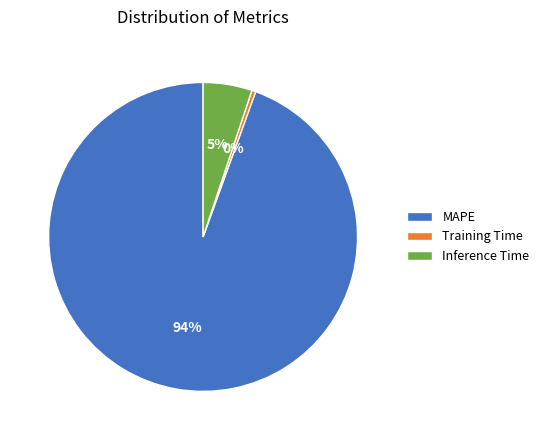

Which category has the smallest portion of the pie?

Training Time